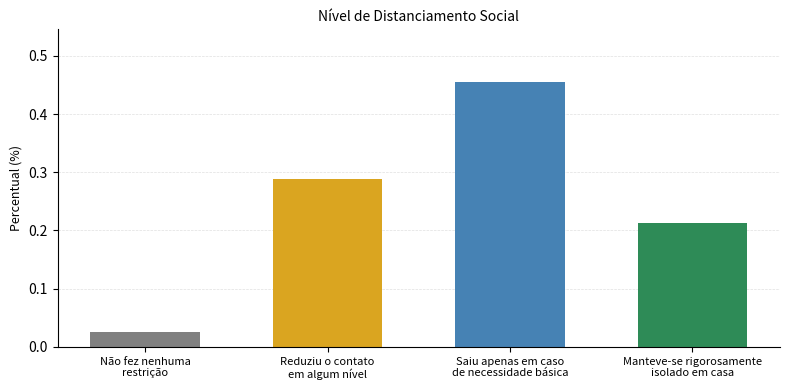

Where is the data nearest to the value 0?

Não fez nenhuma
restrição